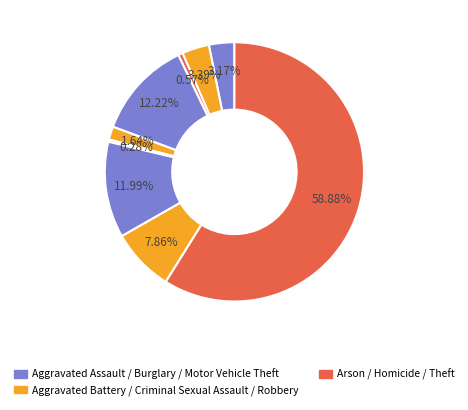

How many segments does this pie chart have?

9